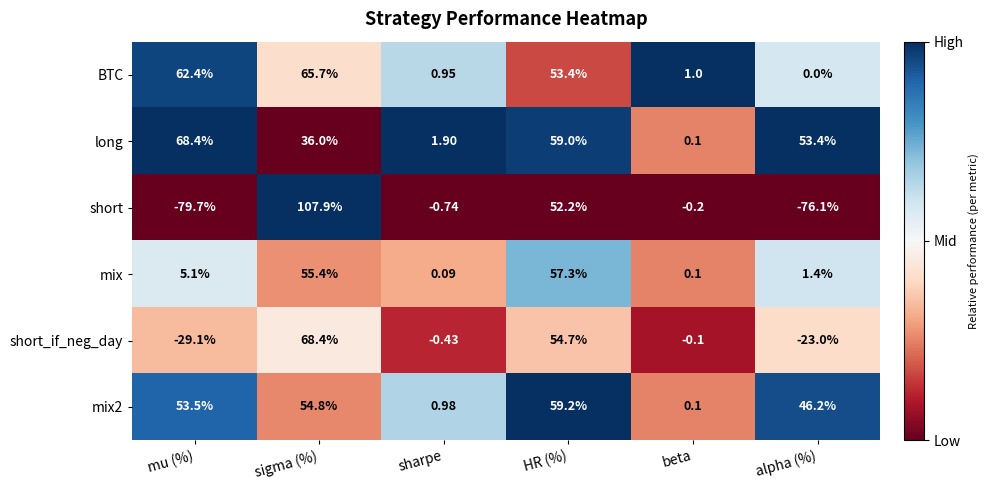

At which category does the chart reach its peak across all series?

sigma (%)